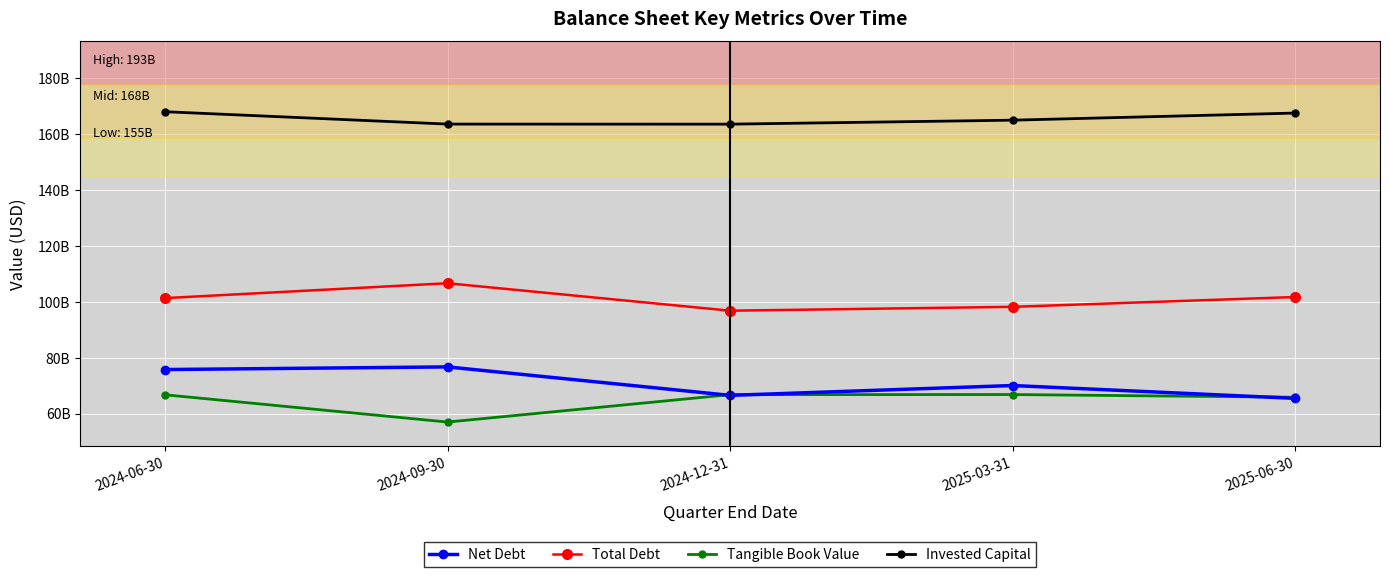

Where is Total Debt nearest to the value 101714000000?

2025-06-30